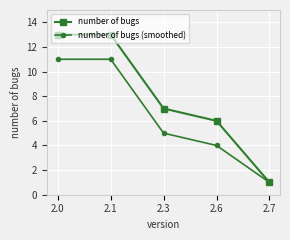

Between 2.0 and 2.7, which series saw the biggest shift?

number of bugs